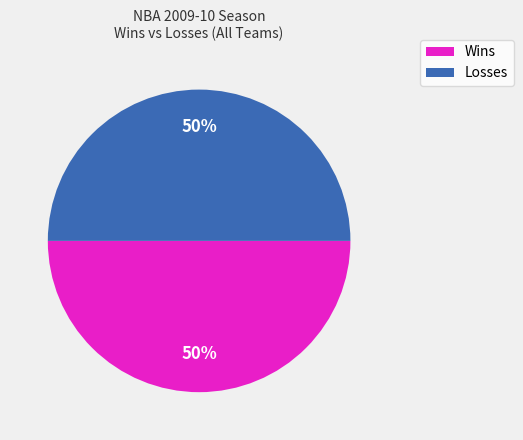

The Wins slice represents 63% of the pie. True or false?

False